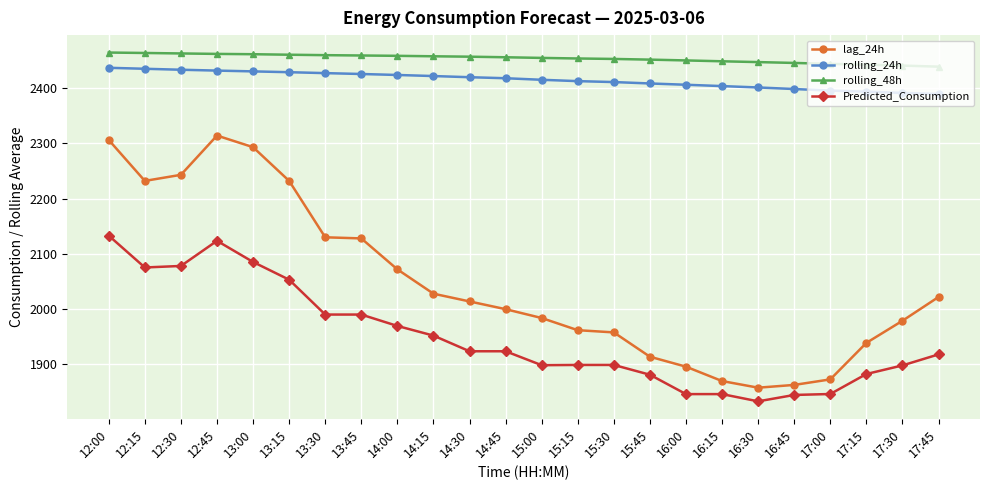

What is the average value of the Predicted_Consumption series?

1949.8